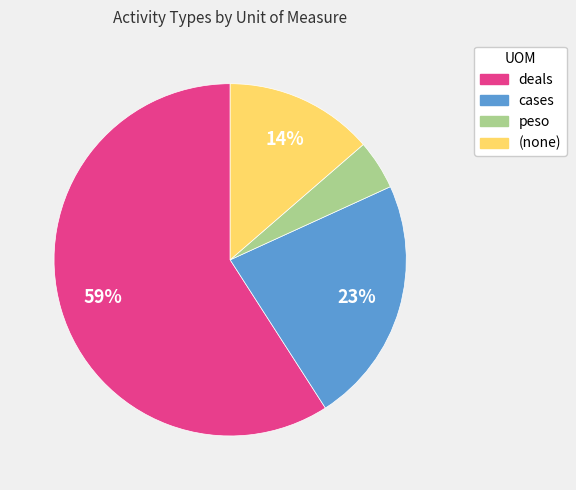

To the nearest percent, what is the difference between the deals and cases slice percentages?

36%